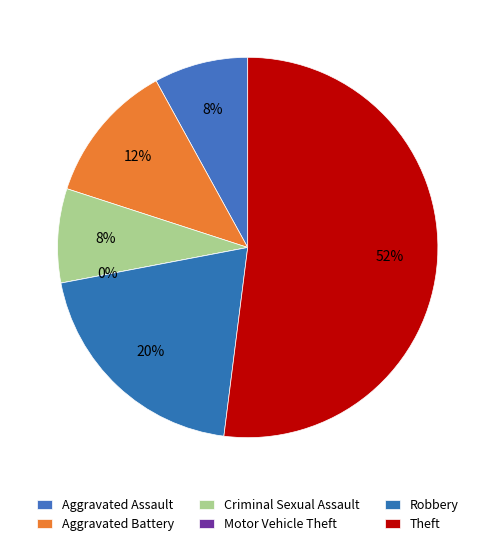

To the nearest percent, what is the average slice percentage?

17%